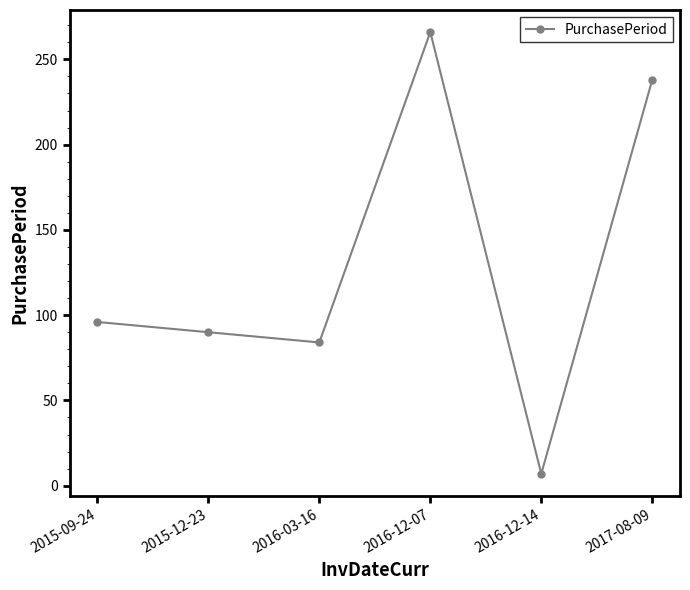

How many values are below 96?

3